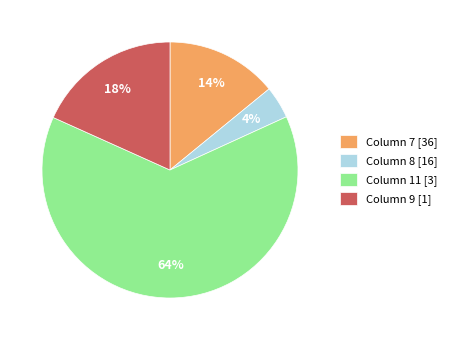

To the nearest percent, what percentage of the pie is Column 11 [3]?

64%